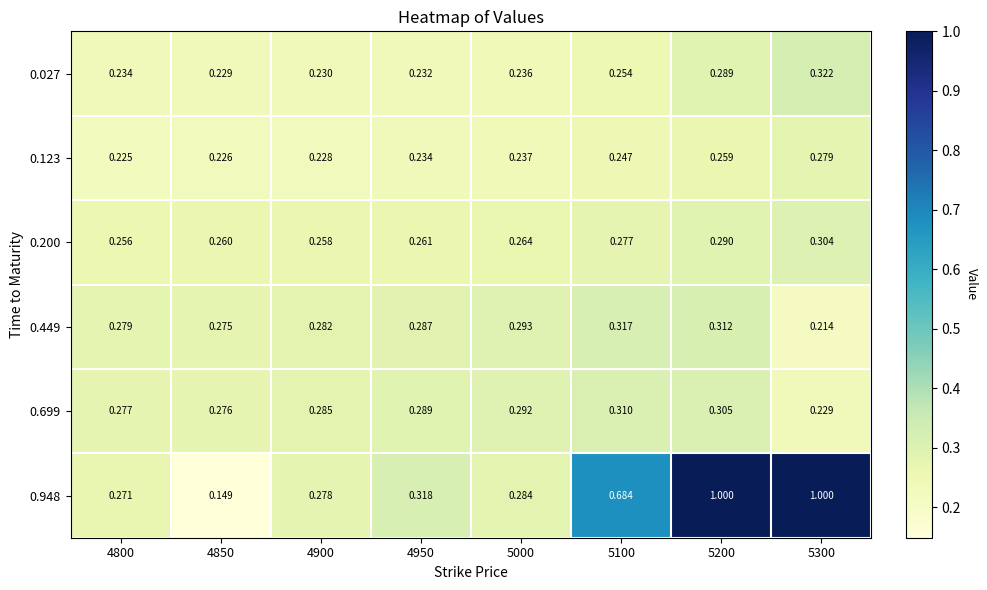

Is the value of 0.200 at 5300 greater than the value of 0.123 at 4950?

Yes